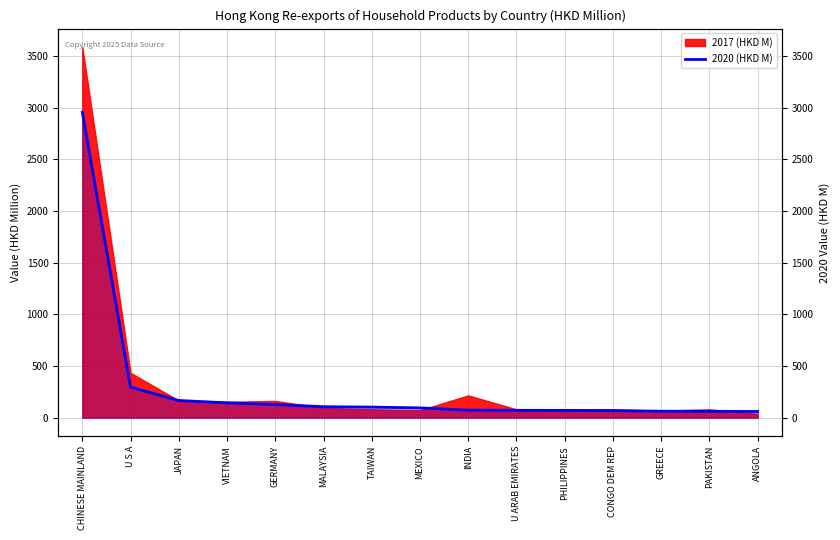

Reading left to right, list all the values displayed in this chart.

CHINESE MAINLAND=2956.8	U S A=295.2	JAPAN=165.9	VIETNAM=143.1	GERMANY=126.6	MALAYSIA=105.8	TAIWAN=101.9	MEXICO=94.3	INDIA=72.4	U ARAB EMIRATES=70.7	PHILIPPINES=69.8	CONGO DEM REP=67.5	GREECE=62.1	PAKISTAN=61.1	ANGOLA=59.4